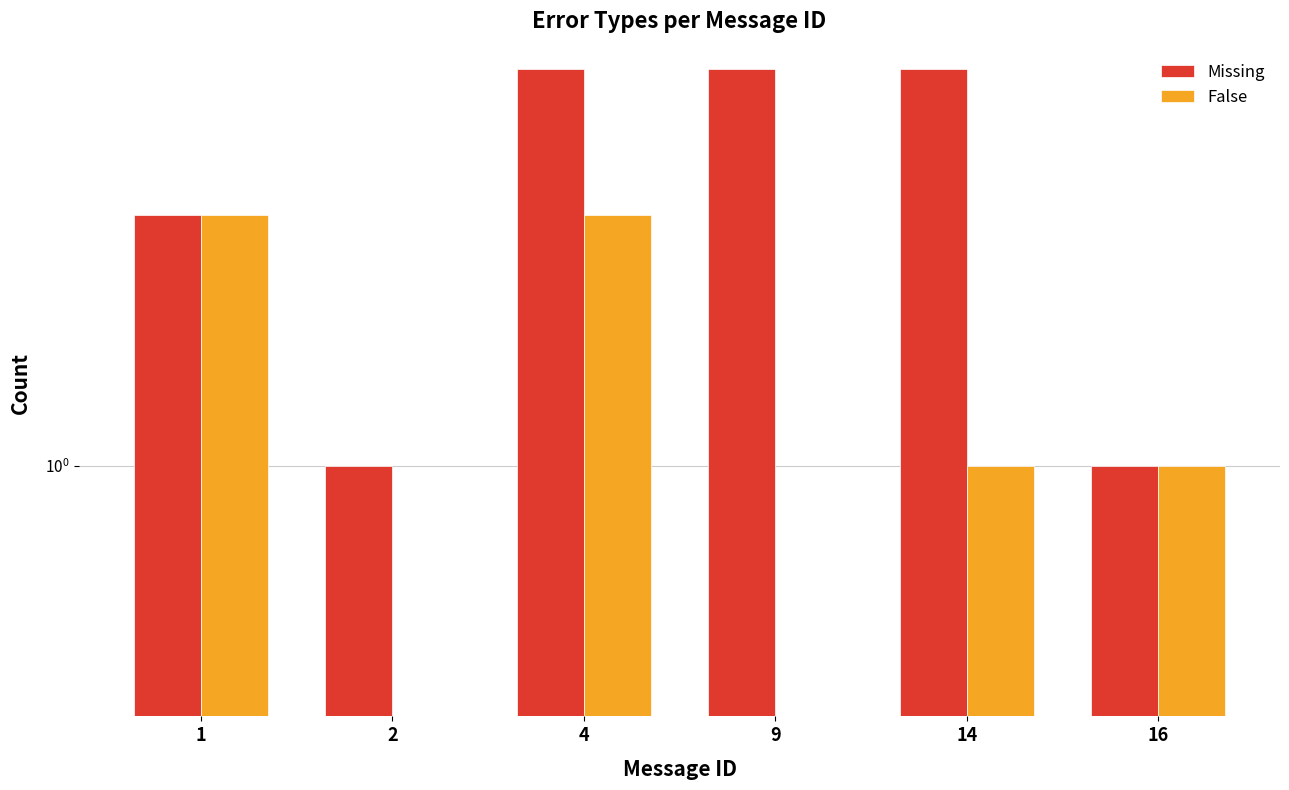

Which series has the largest total across all categories?

Missing